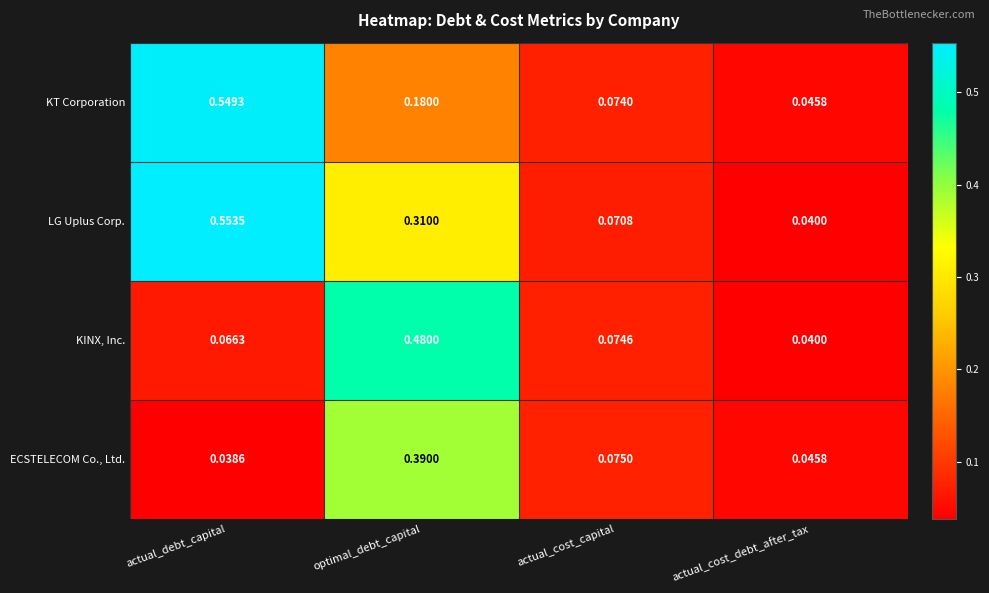

Which category has the highest value in the ECSTELECOM Co., Ltd. series?

optimal_debt_capital